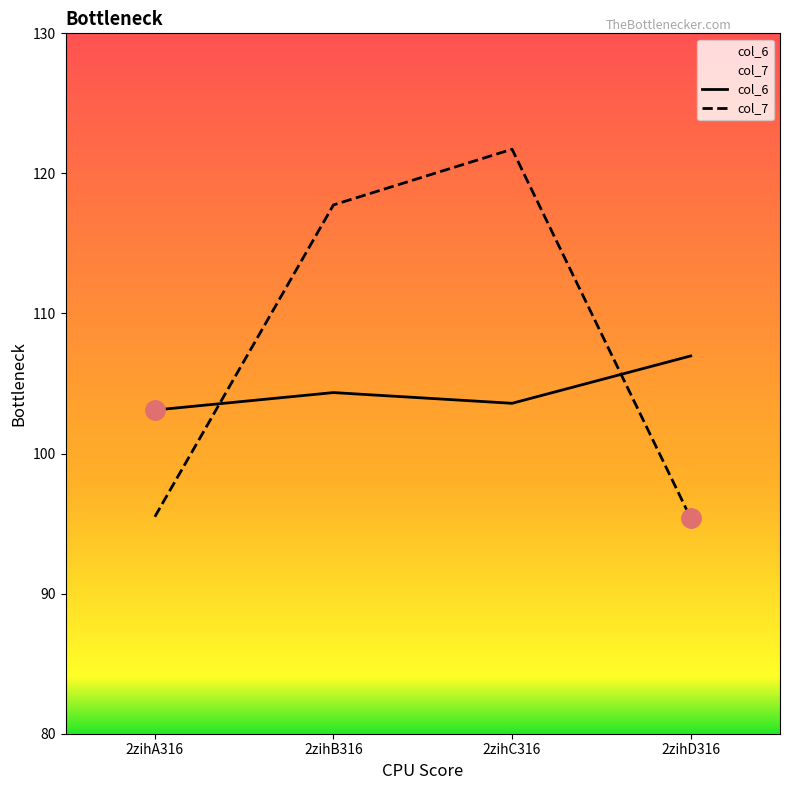

At 2zihD316, list the series in order from smallest to largest.

col_7, col_6